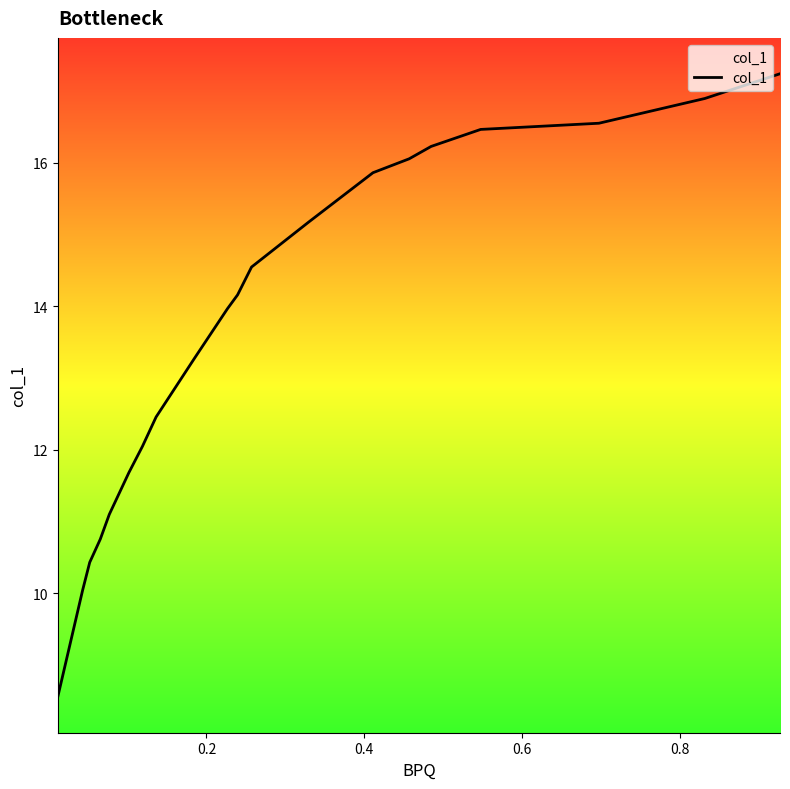

What is the average value?

13.7